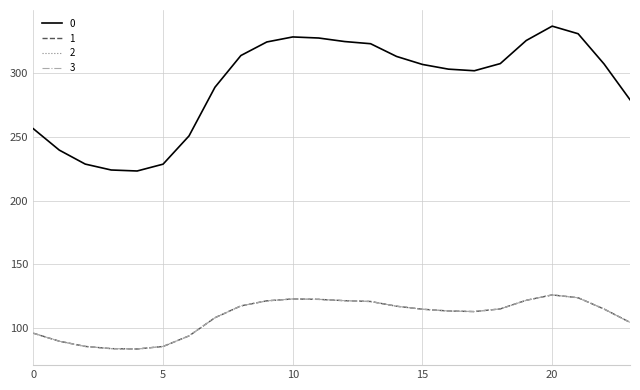

What is the highest value of the 1 series?

125.9